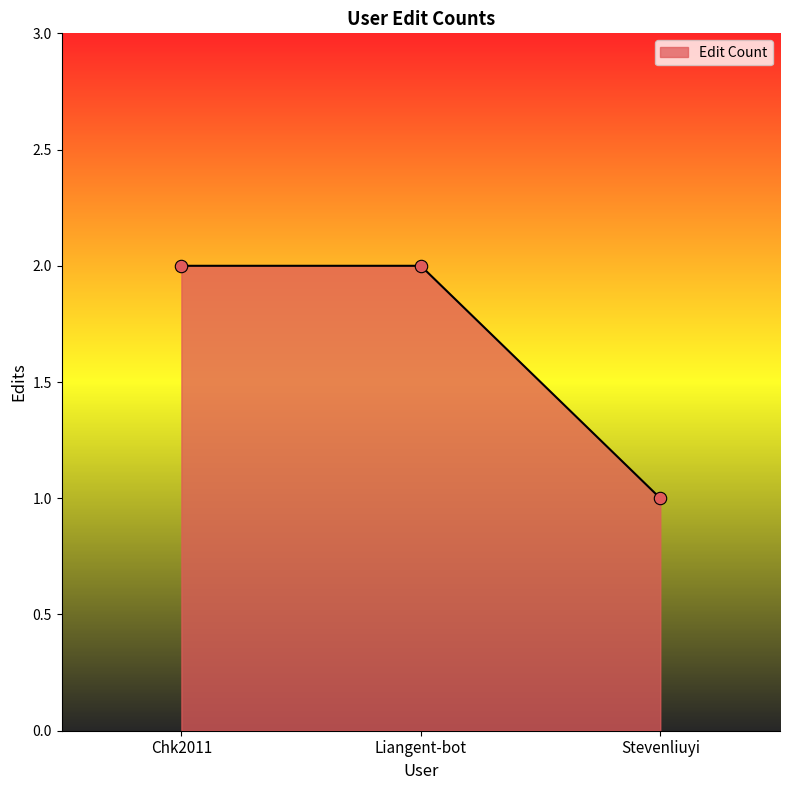

Which has a higher value, Liangent-bot or Stevenliuyi?

Liangent-bot